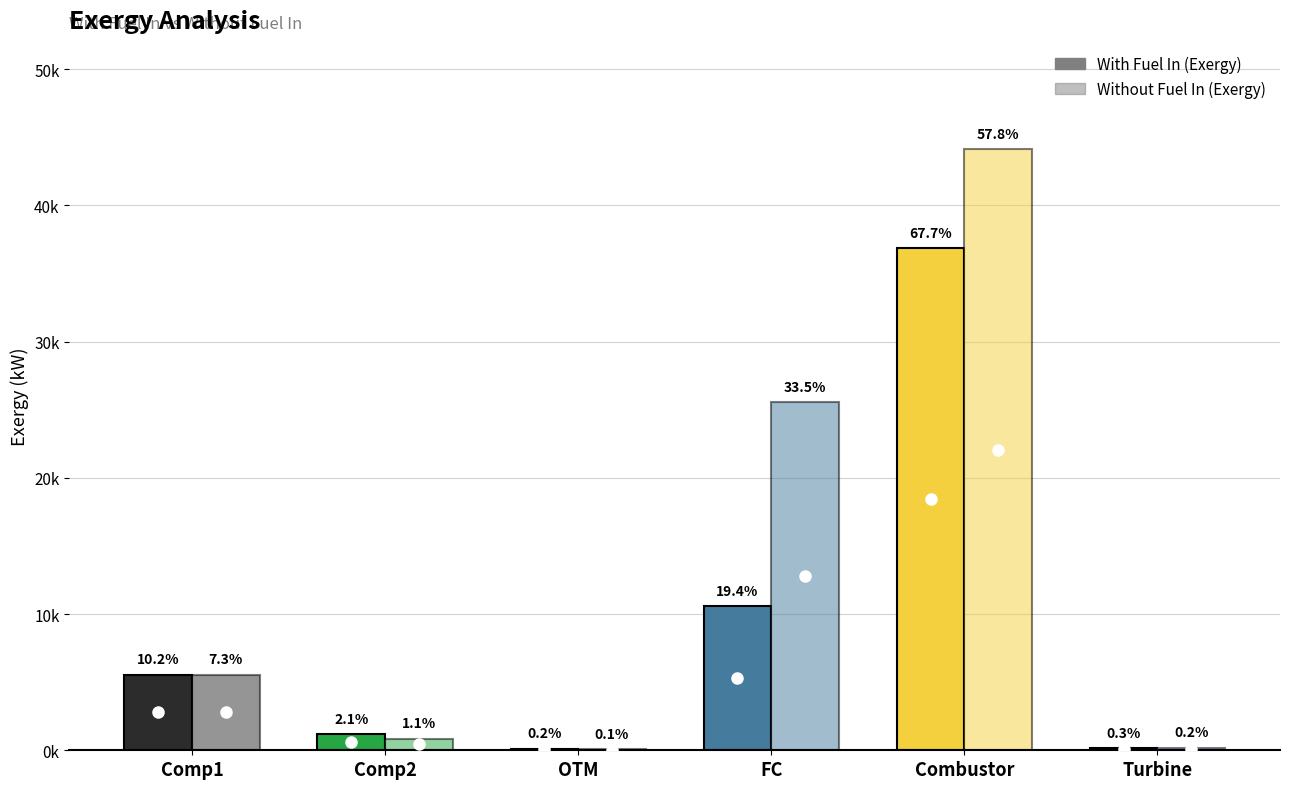

Which category has the highest value in the With Fuel In (Exergy) series?

Combustor